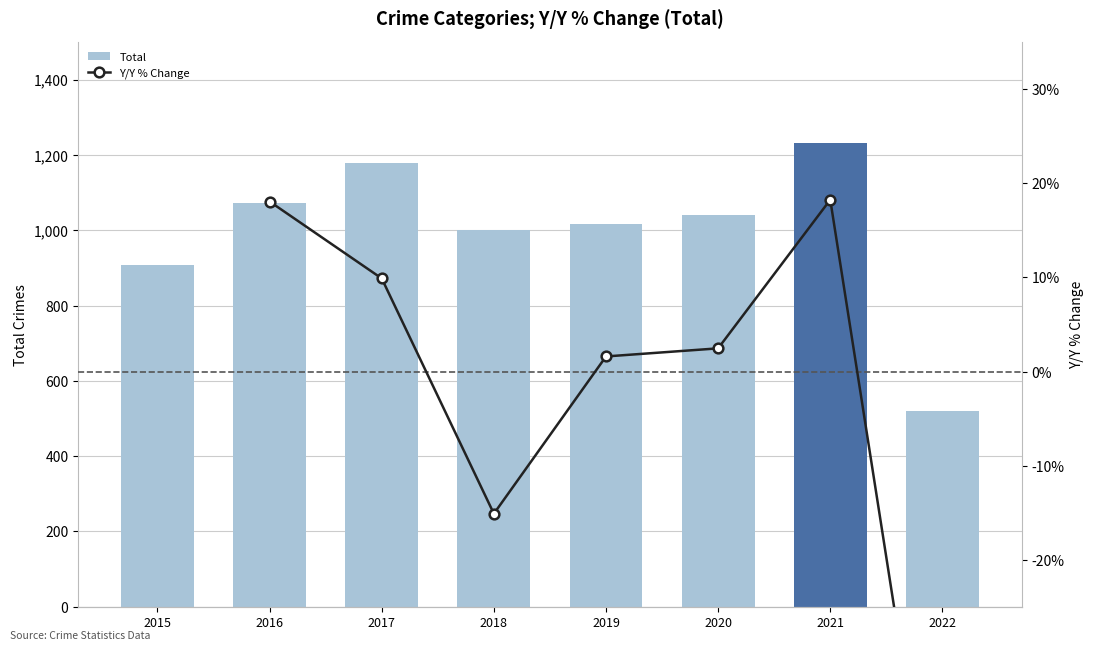

What is the maximum value shown in the chart?

1231.0